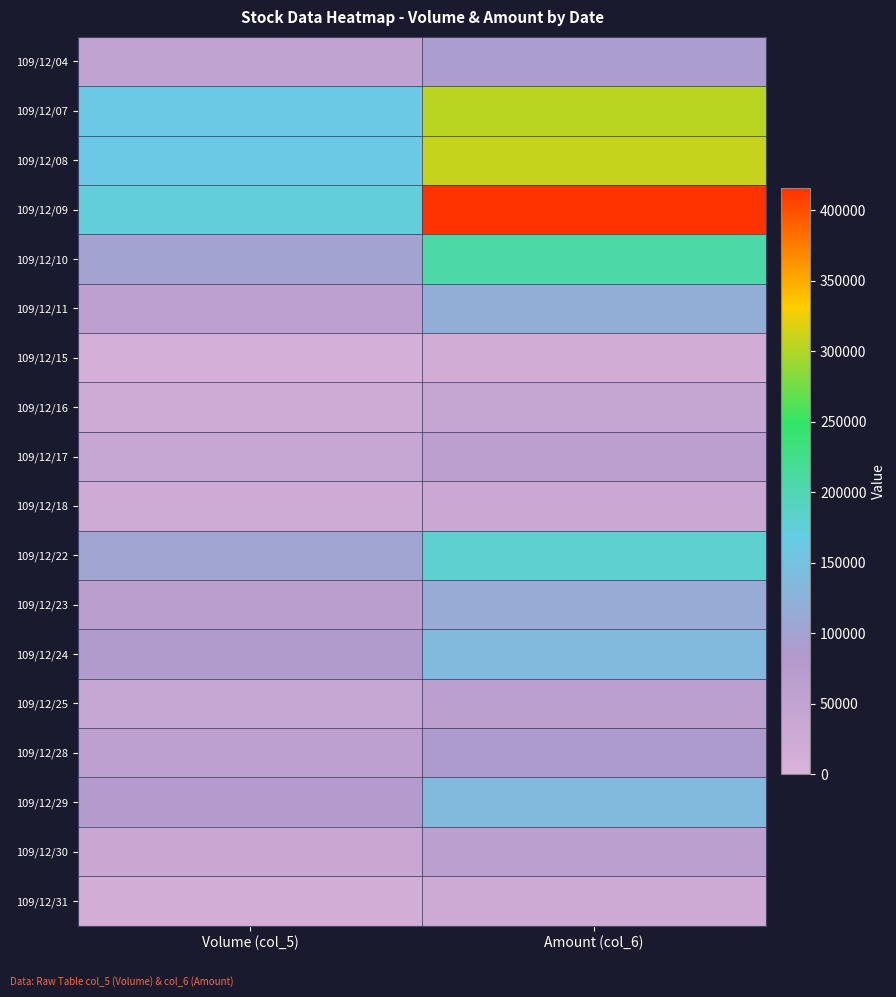

What is the maximum value shown in the chart?

415530